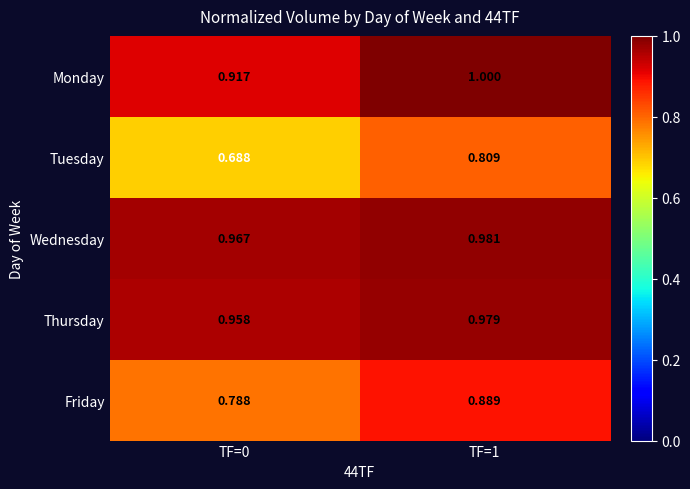

What is the difference between the highest and lowest values at TF=0?

0.3